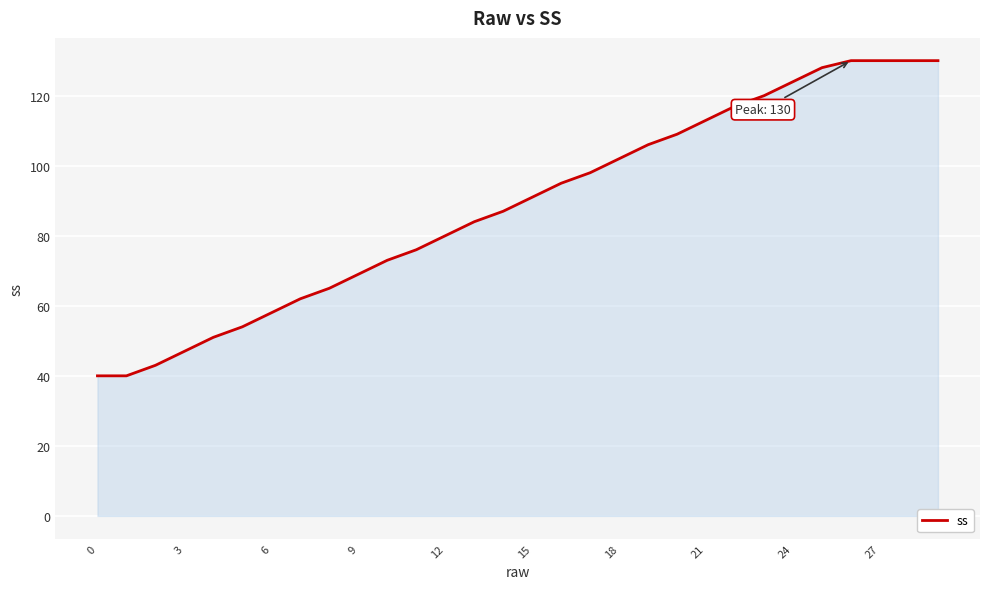

What is the smallest value displayed?

40